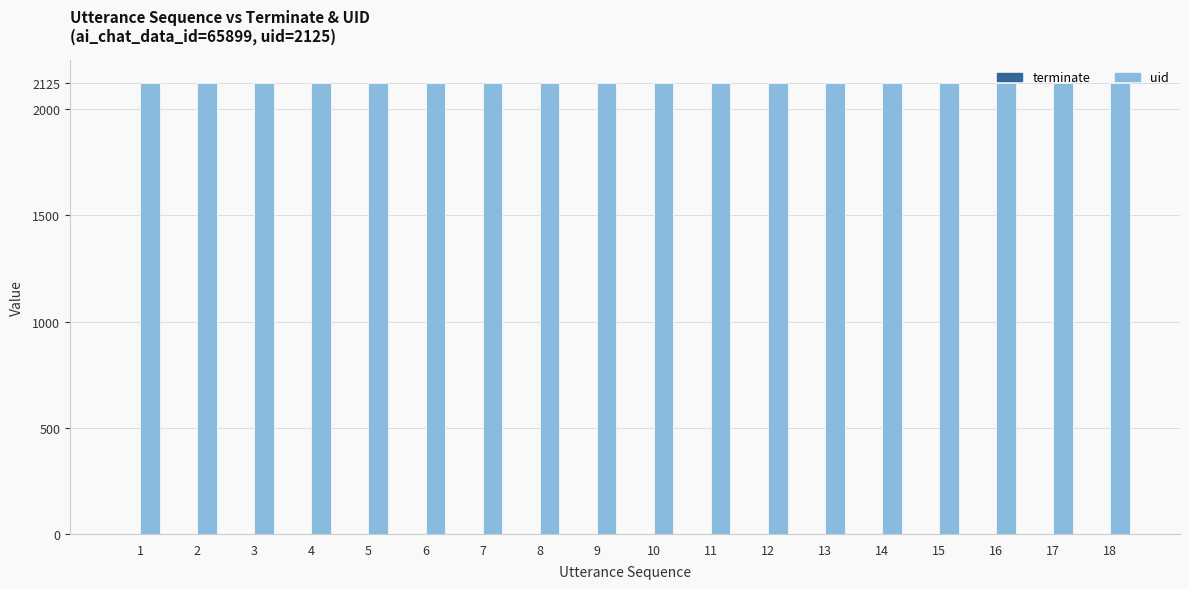

What is the sum of all uid values?

38250